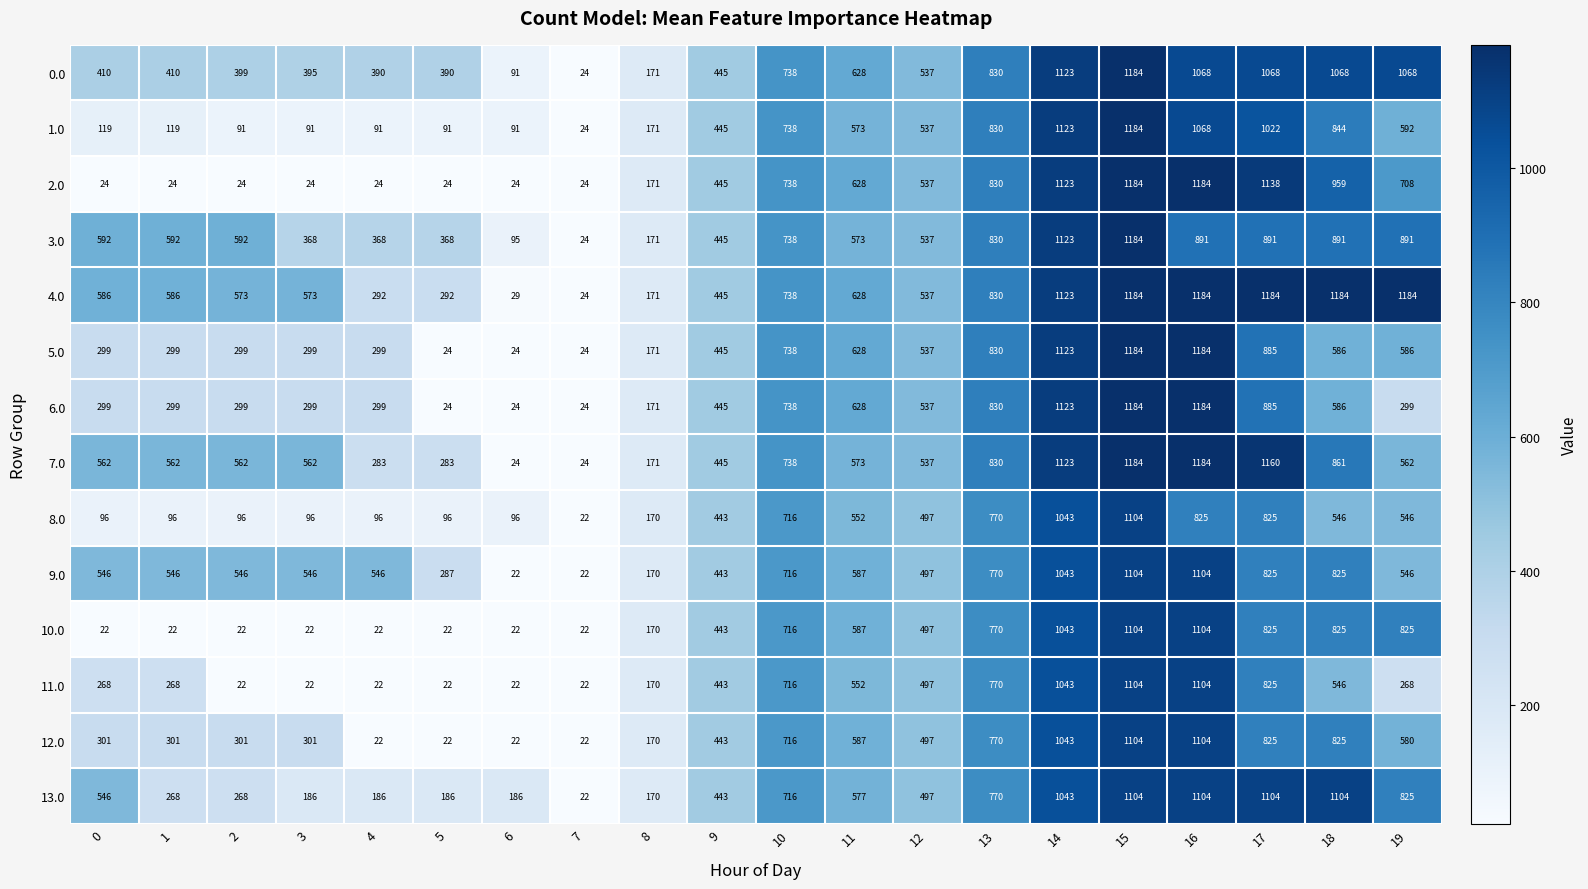

True or false: 9.0 has a value of 1727 at 16.

False